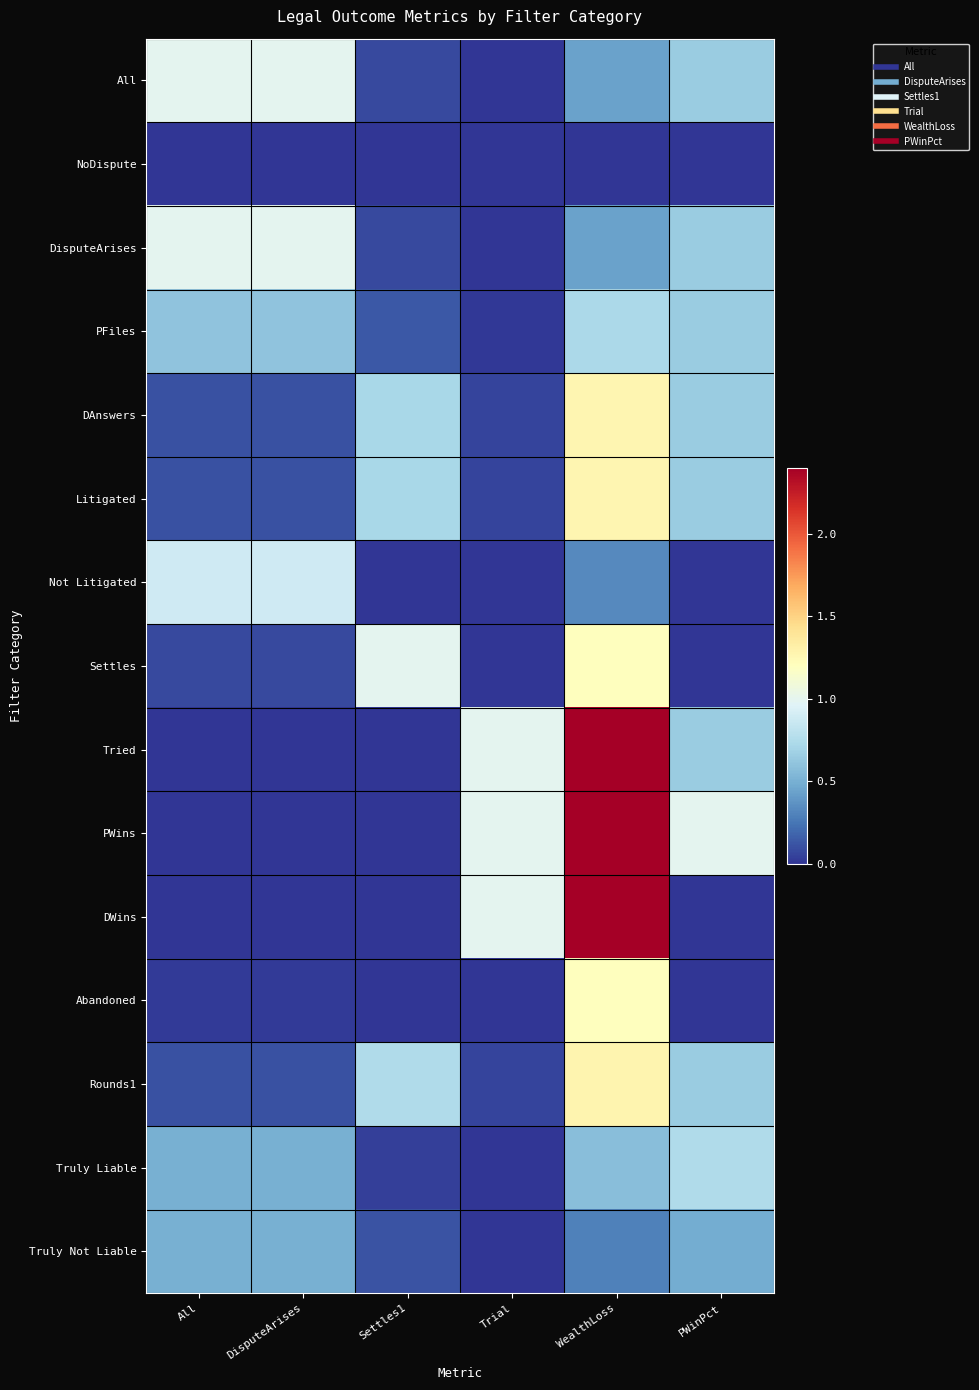

Reading right to left, list all the values displayed in this chart.

All: PWinPct=0.7	WealthLoss=0.4	Trial=0.0	Settles1=0.1	DisputeArises=1.0	All=1.0
NoDispute: PWinPct=0.0	WealthLoss=0.0	Trial=0.0	Settles1=0.0	DisputeArises=0.0	All=0.0
DisputeArises: PWinPct=0.7	WealthLoss=0.4	Trial=0.0	Settles1=0.1	DisputeArises=1.0	All=1.0
PFiles: PWinPct=0.7	WealthLoss=0.7	Trial=0.0	Settles1=0.1	DisputeArises=0.6	All=0.6
DAnswers: PWinPct=0.7	WealthLoss=1.3	Trial=0.1	Settles1=0.7	DisputeArises=0.1	All=0.1
Litigated: PWinPct=0.7	WealthLoss=1.3	Trial=0.1	Settles1=0.7	DisputeArises=0.1	All=0.1
Not Litigated: PWinPct=0.0	WealthLoss=0.3	Trial=0.0	Settles1=0.0	DisputeArises=0.9	All=0.9
Settles: PWinPct=0.0	WealthLoss=1.2	Trial=0.0	Settles1=1.0	DisputeArises=0.1	All=0.1
Tried: PWinPct=0.7	WealthLoss=2.4	Trial=1.0	Settles1=0.0	DisputeArises=0.0	All=0.0
PWins: PWinPct=1.0	WealthLoss=2.4	Trial=1.0	Settles1=0.0	DisputeArises=0.0	All=0.0
DWins: PWinPct=0.0	WealthLoss=2.4	Trial=1.0	Settles1=0.0	DisputeArises=0.0	All=0.0
Abandoned: PWinPct=0.0	WealthLoss=1.2	Trial=0.0	Settles1=0.0	DisputeArises=0.0	All=0.0
Rounds1: PWinPct=0.7	WealthLoss=1.3	Trial=0.1	Settles1=0.7	DisputeArises=0.1	All=0.1
Truly Liable: PWinPct=0.7	WealthLoss=0.6	Trial=0.0	Settles1=0.0	DisputeArises=0.5	All=0.5
Truly Not Liable: PWinPct=0.5	WealthLoss=0.3	Trial=0.0	Settles1=0.1	DisputeArises=0.5	All=0.5